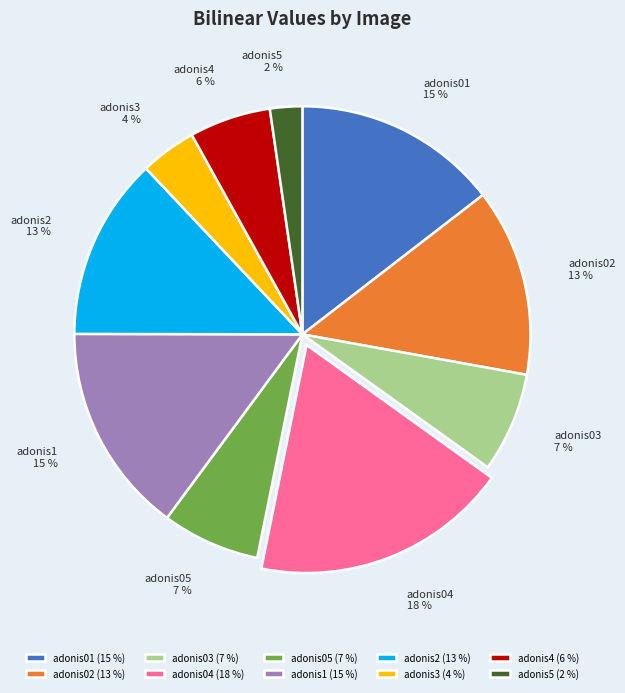

To the nearest percent, what is the difference between the adonis1 and adonis3 slice percentages?

11%